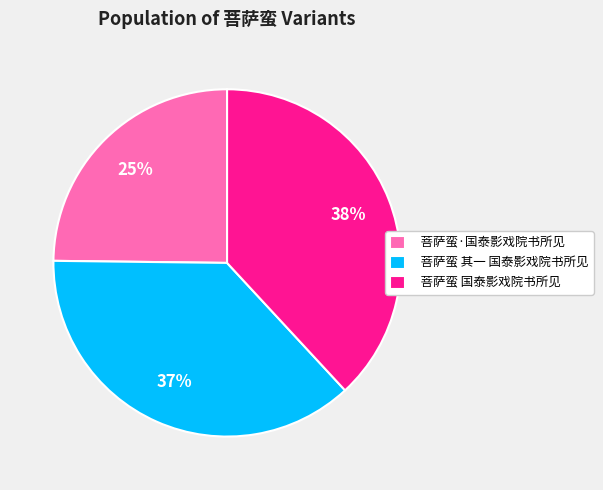

How many slices are in this pie chart?

3